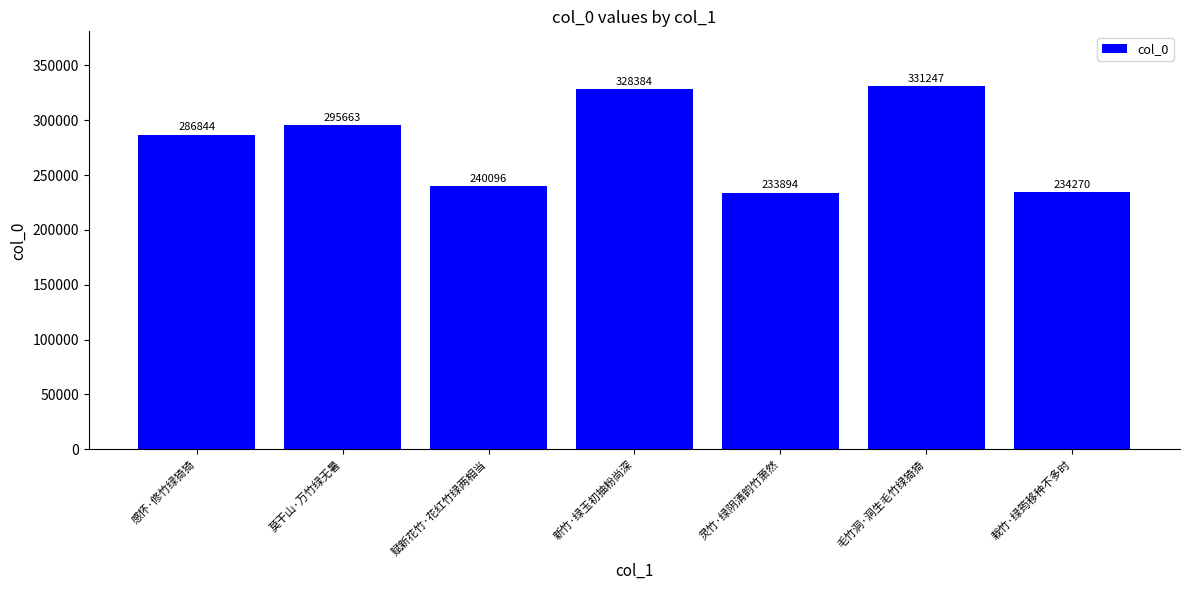

What is the label of the 7th bar from the left?

栽竹·绿筠移种不多时